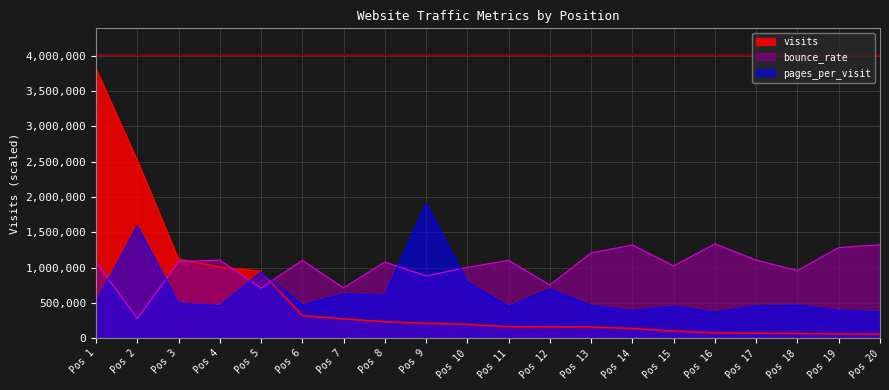

At which label is visits closest to 1935759?

Pos 2